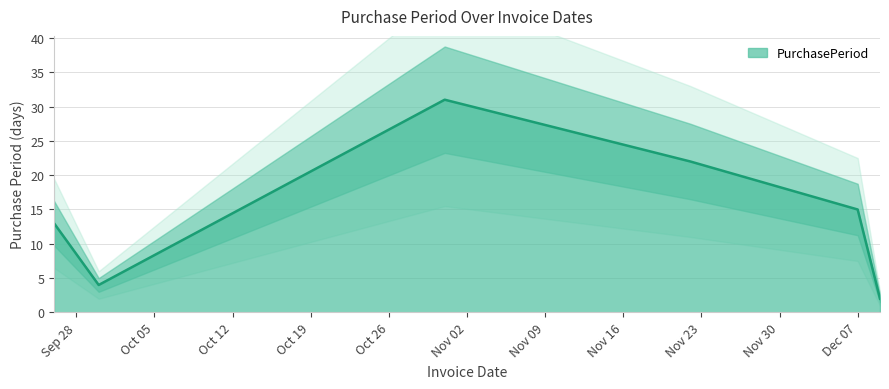

At which label is the value closest to 16?

Dec 07